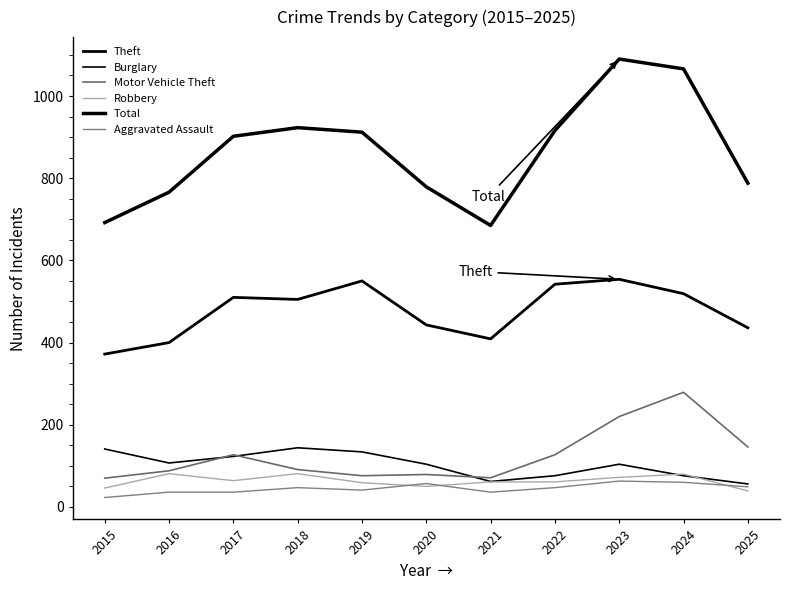

At which label is Burglary closest to 100?

2020